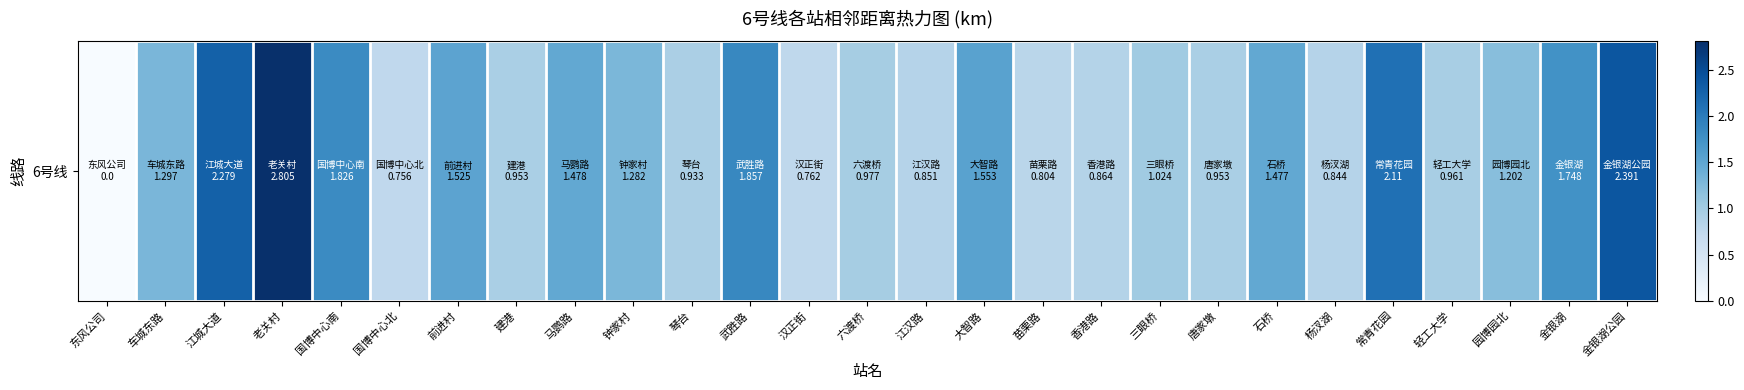

True or false: the data shows 1.0 at 金银湖.

False